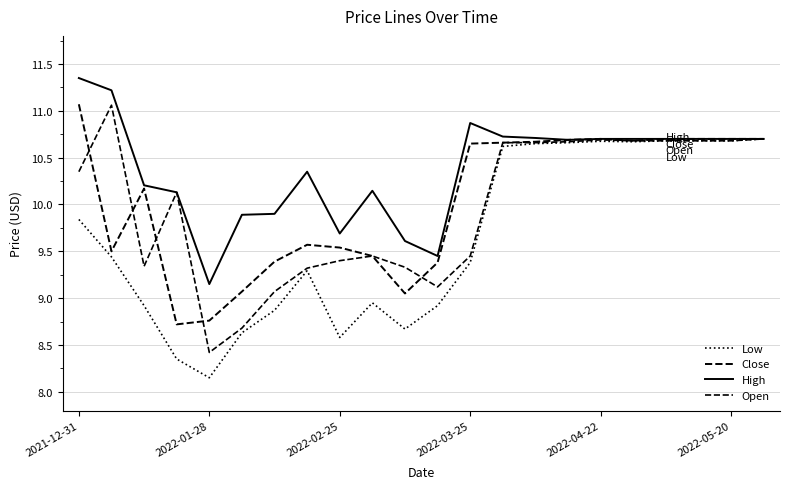

Does the chart have visible grid lines?

Yes